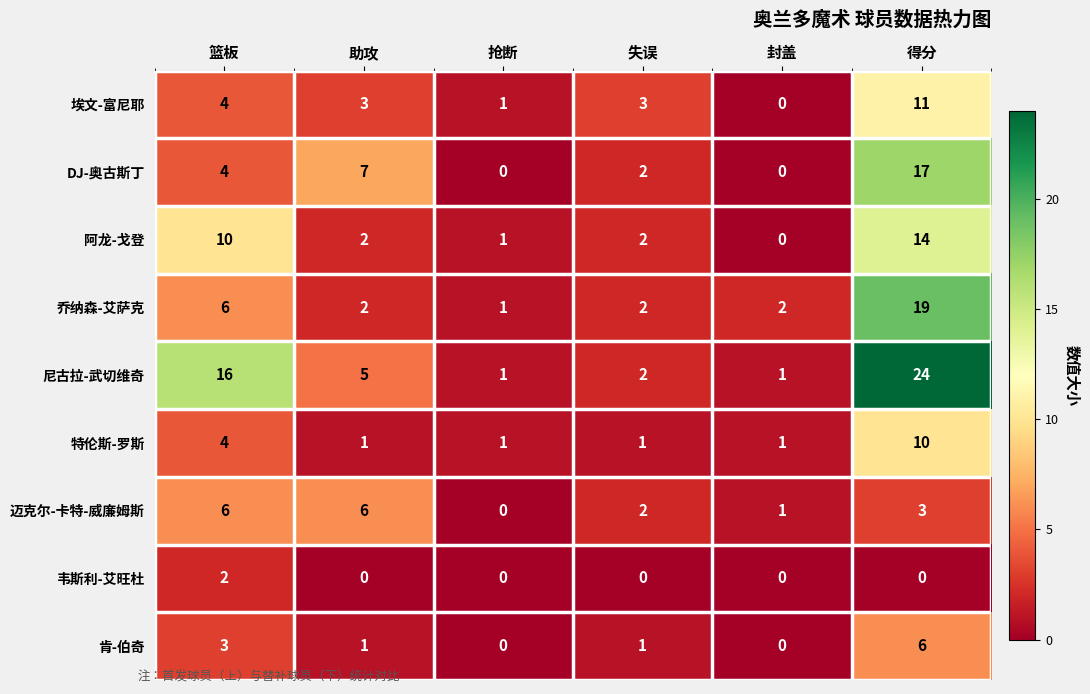

What is the spread (max minus min) of values at 助攻?

7